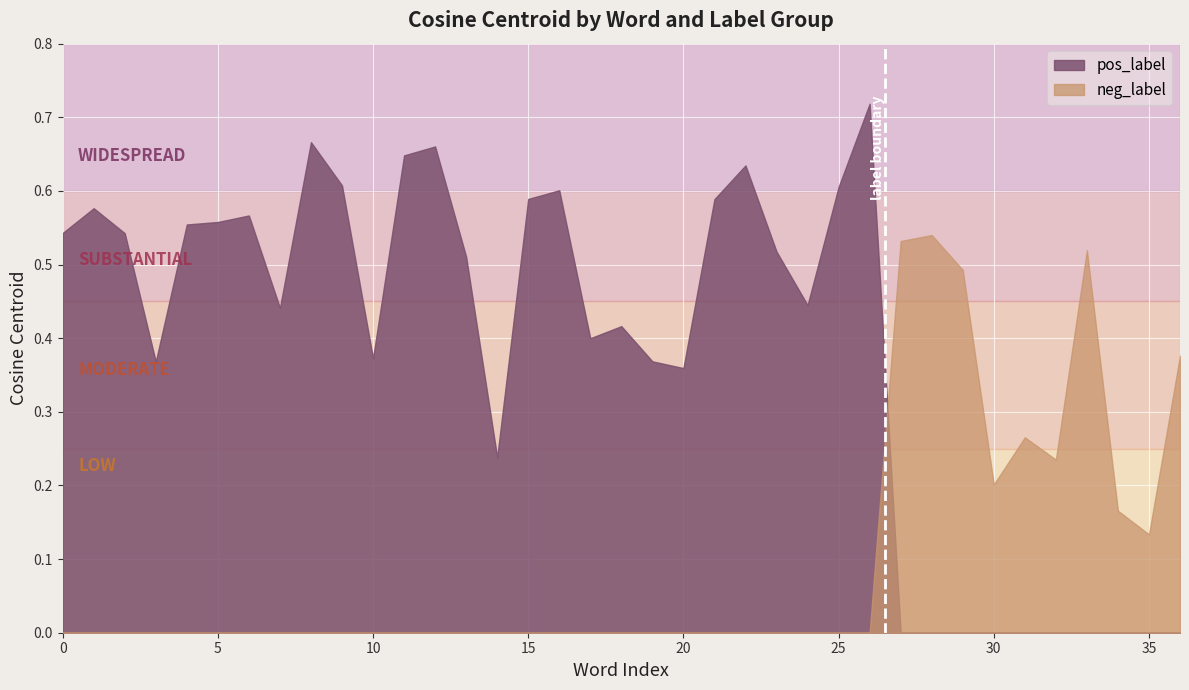

What is the value of the pos_label point at the 5th from the left?

0.6